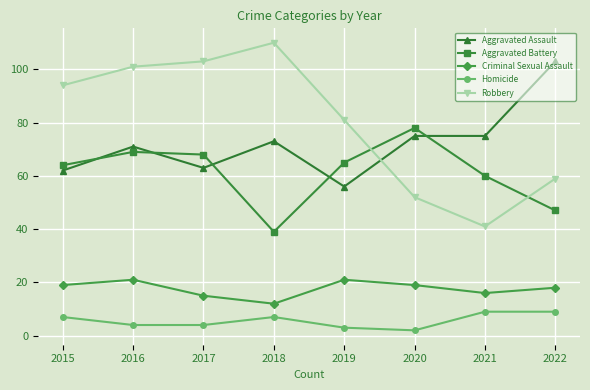

What is the value of the Robbery point at the 3rd from the left?

103